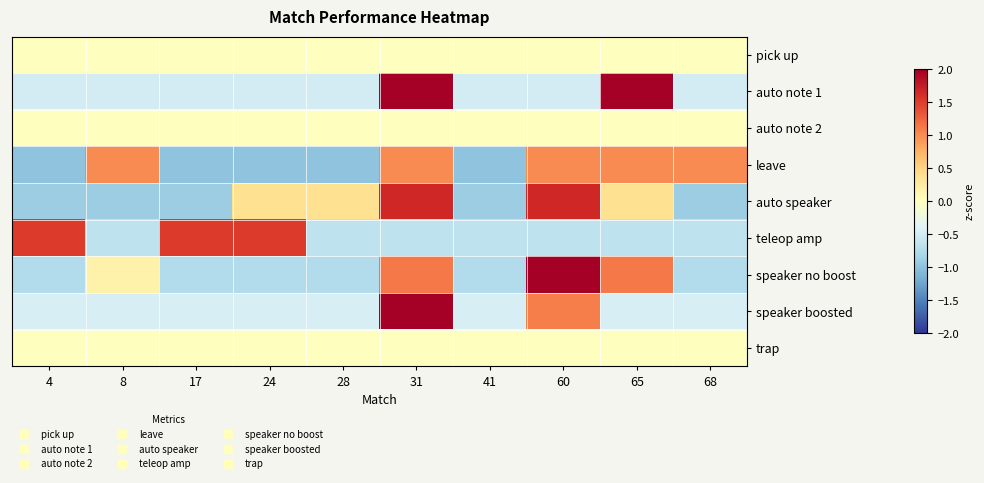

How many data points does each series have?

10